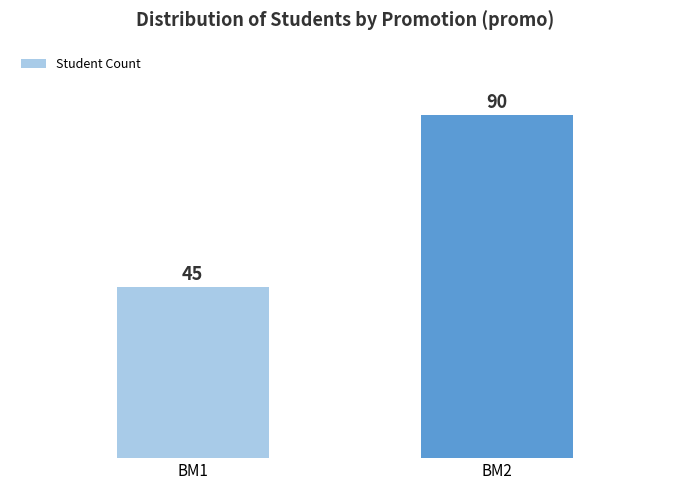

Count the number of data series in this chart.

1